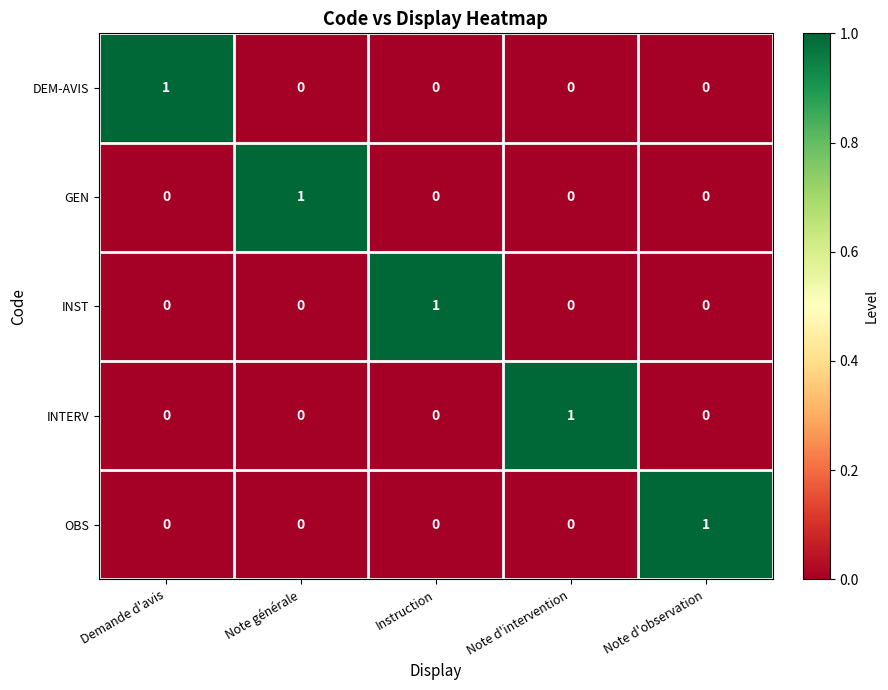

Count the DEM-AVIS values in the range 0 to 1.

5